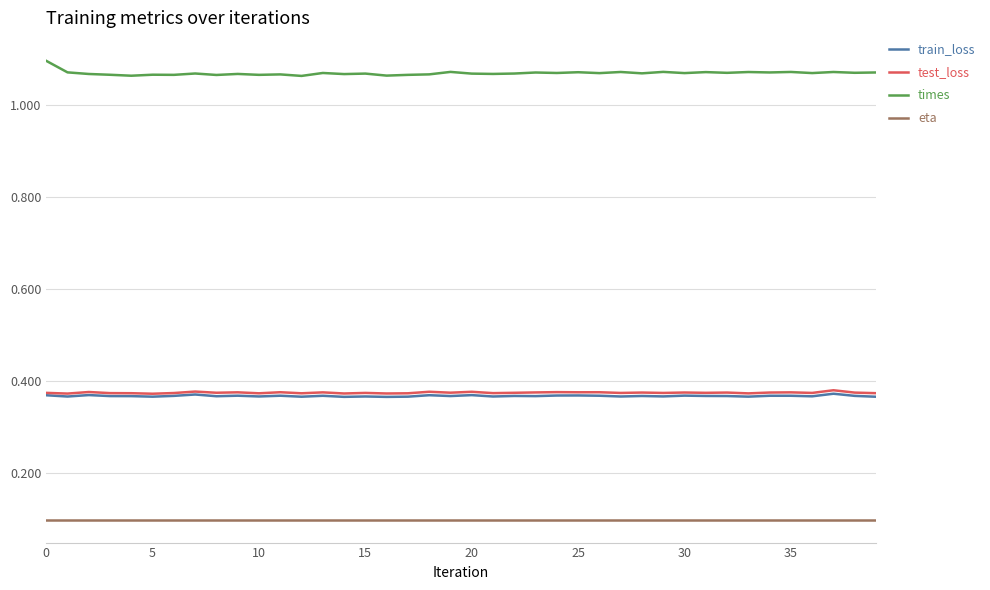

True or false: eta and times intersect in this chart.

False